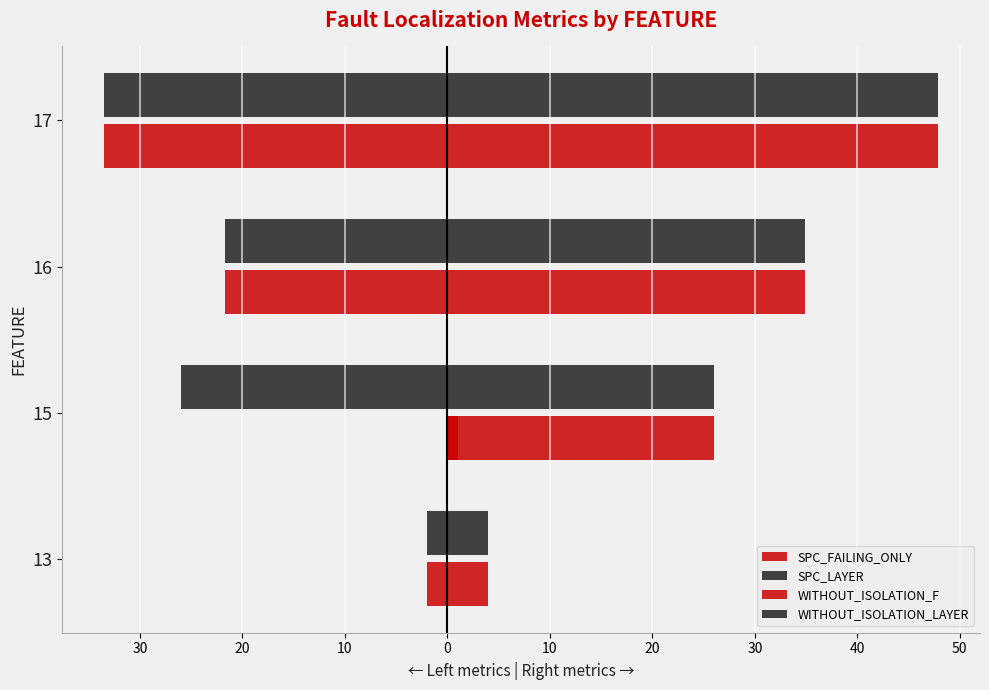

Reading left to right, what are all the values shown in this chart?

SPC_FAILING_ONLY: -2.0	1.0	-21.7	-33.5
SPC_LAYER: -2.0	-26.0	-21.7	-33.5
WITHOUT_ISOLATION_F: 4.0	26.0	34.9	47.9
WITHOUT_ISOLATION_LAYER: 4.0	26.0	34.9	47.9